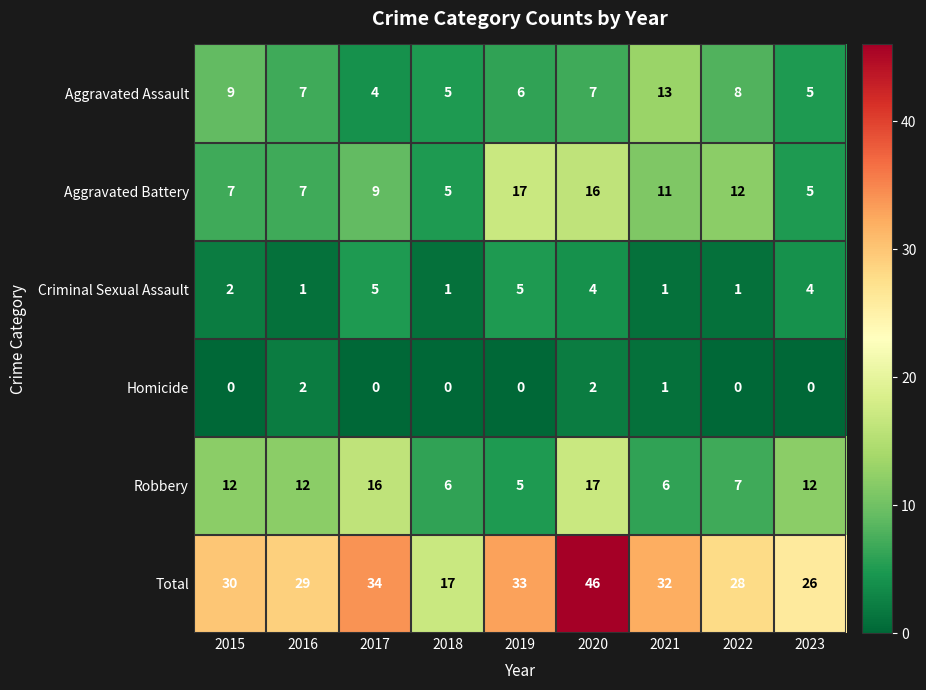

How many categories are shown in the chart?

9